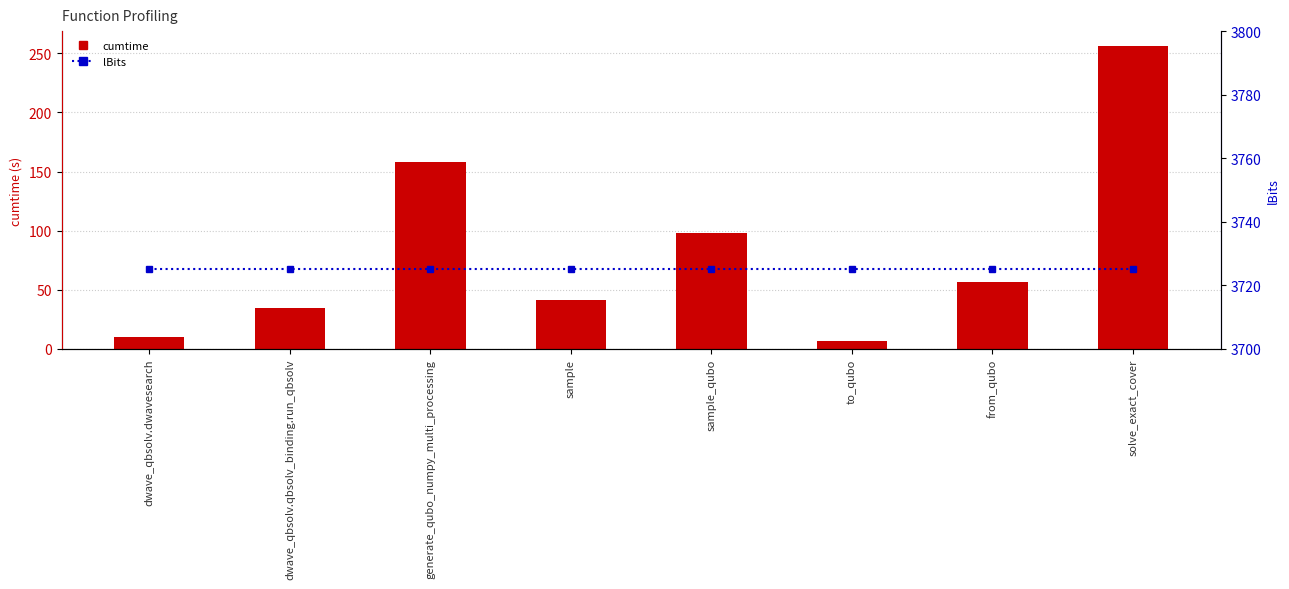

Is it true that cumtime equals 98.3 at sample_qubo?

True